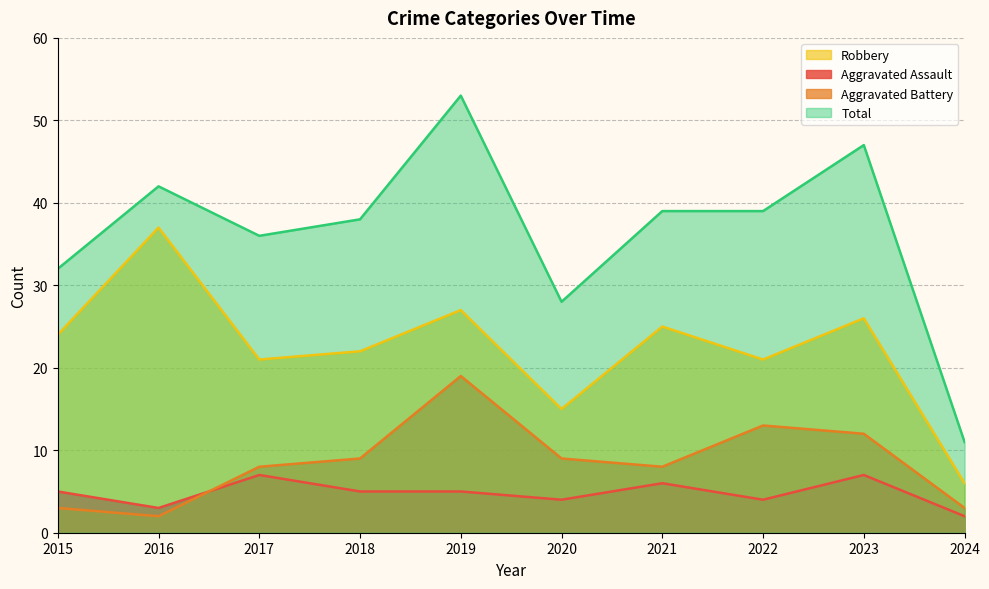

The Robbery series shows 22 at 2018. True or false?

True